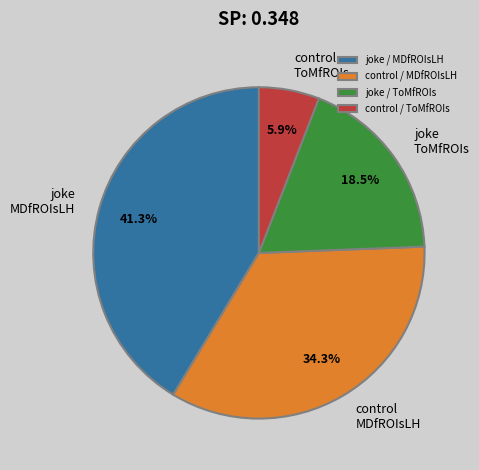

What is the smallest slice in the pie chart?

control / ToMfROIs